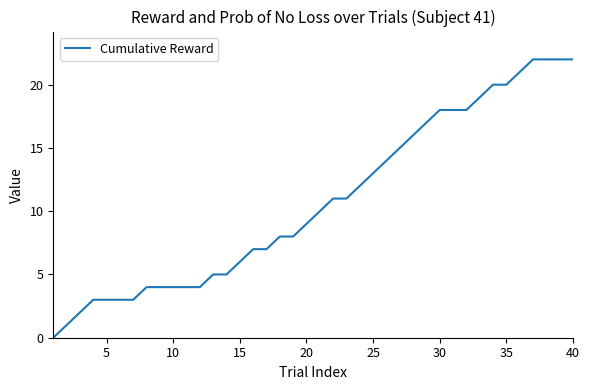

What is the greatest value displayed?

22